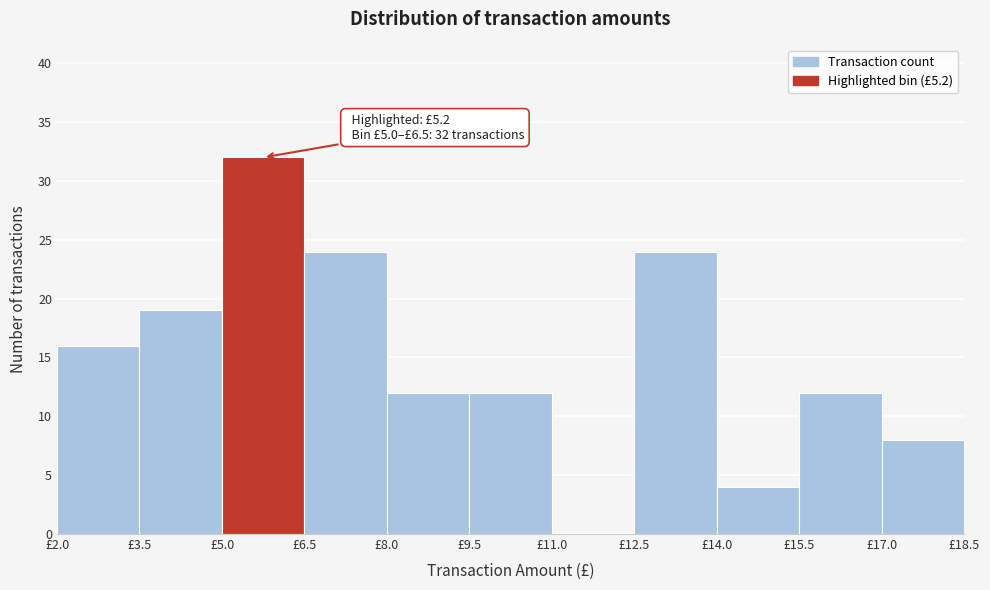

Over which range of the x-axis is the bar tallest?

5.0 to 6.5